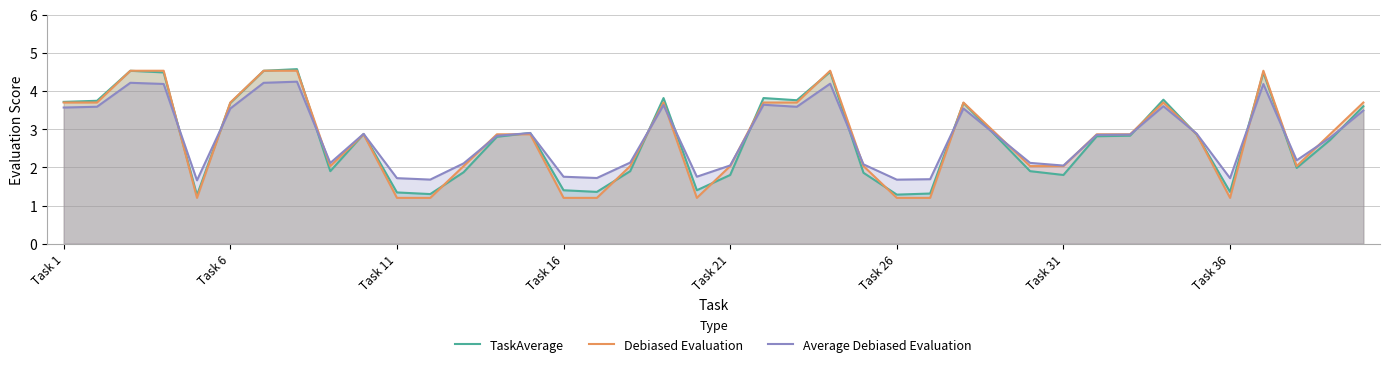

In TaskAverage, how many points are higher than both neighbors (excluding endpoints)?

10